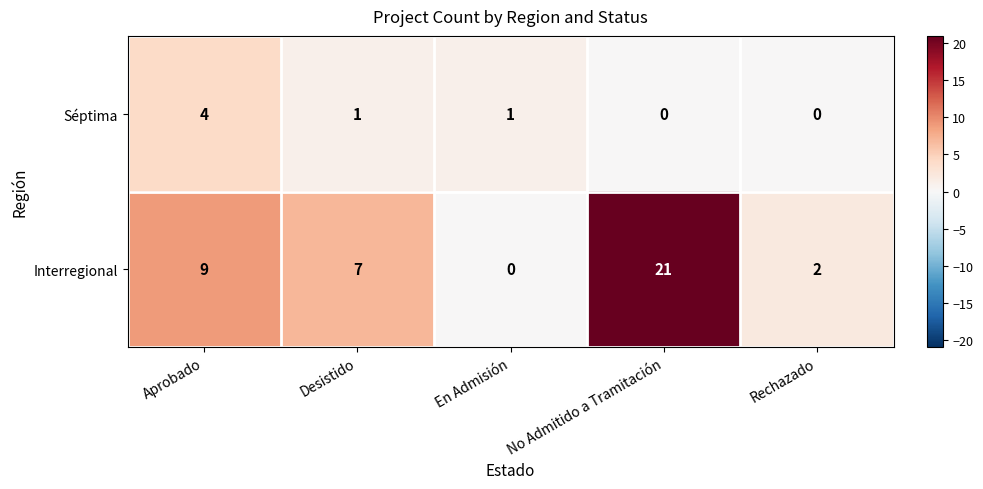

Reading left to right, extract all data points from this chart.

Séptima: Aprobado=4	Desistido=1	En Admisión=1	No Admitido a Tramitación=0	Rechazado=0
Interregional: Aprobado=9	Desistido=7	En Admisión=0	No Admitido a Tramitación=21	Rechazado=2